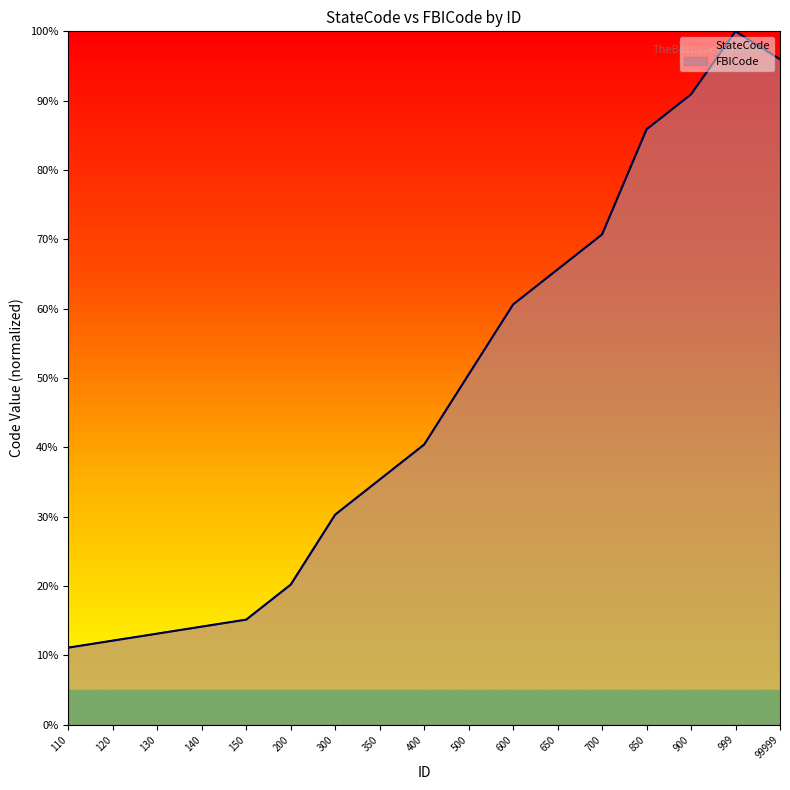

Does the chart have visible grid lines?

No